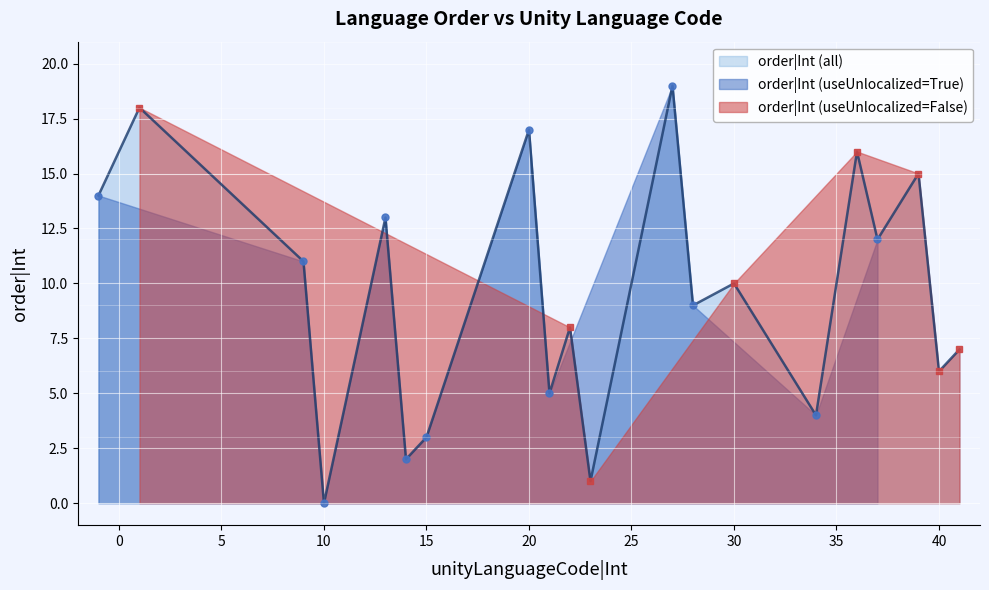

What is the average value?

10